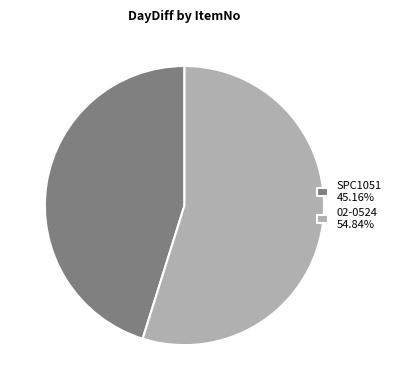

Is there a majority slice in this chart?

Yes